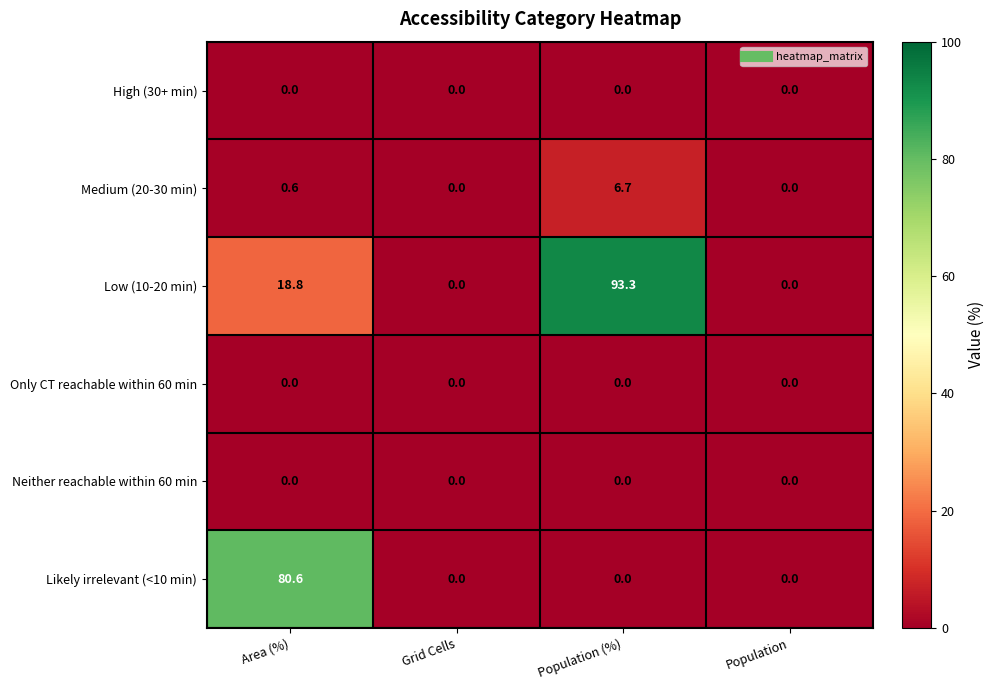

What is the spread (max minus min) of values at Area (%)?

80.6